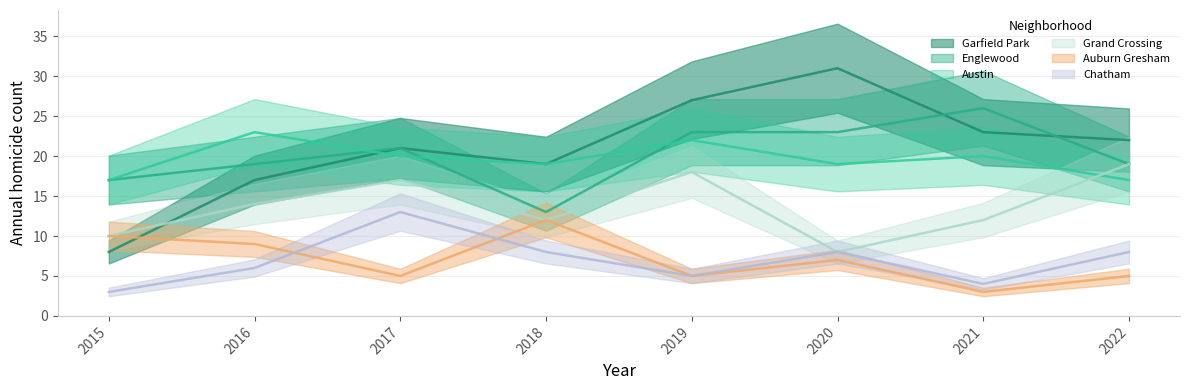

Is it true that Englewood equals 27 at 2016?

False